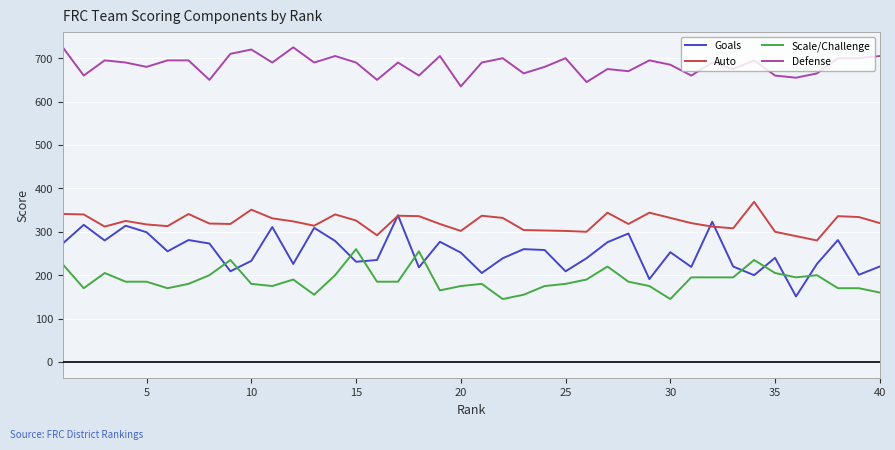

True or false: Scale/Challenge and Auto cross at least once.

False